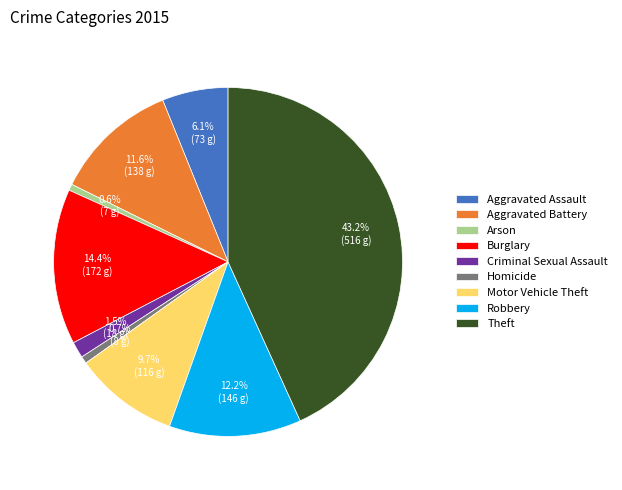

Which slice is the largest?

Theft